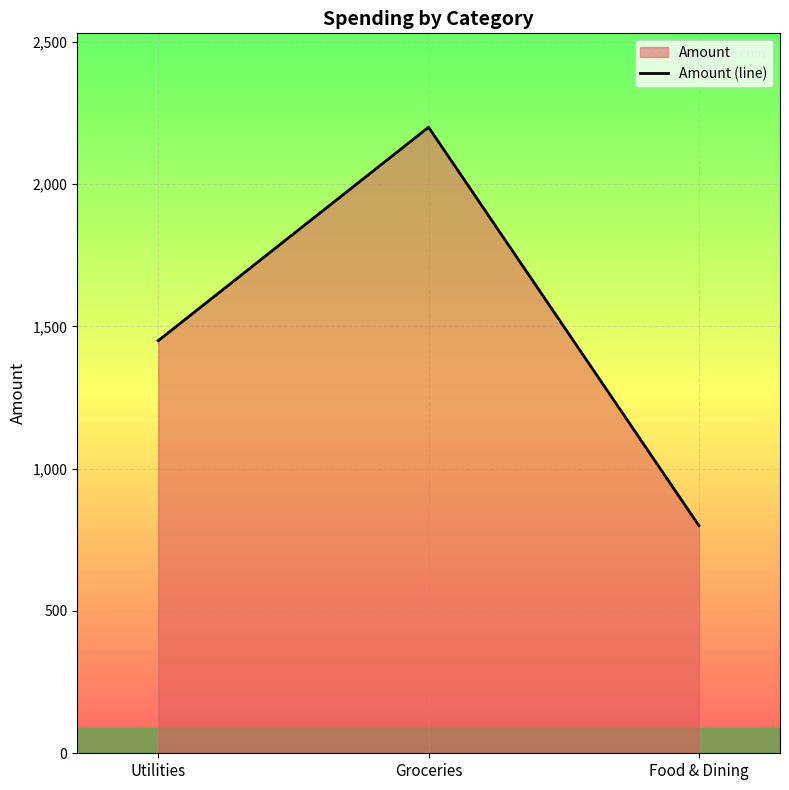

Is it true that the value at Food & Dining is 1117?

False